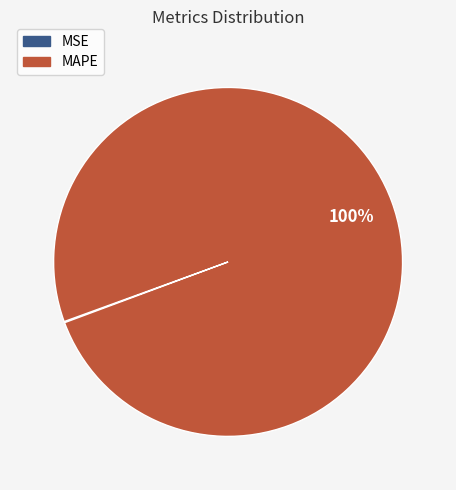

What is the majority slice?

MAPE